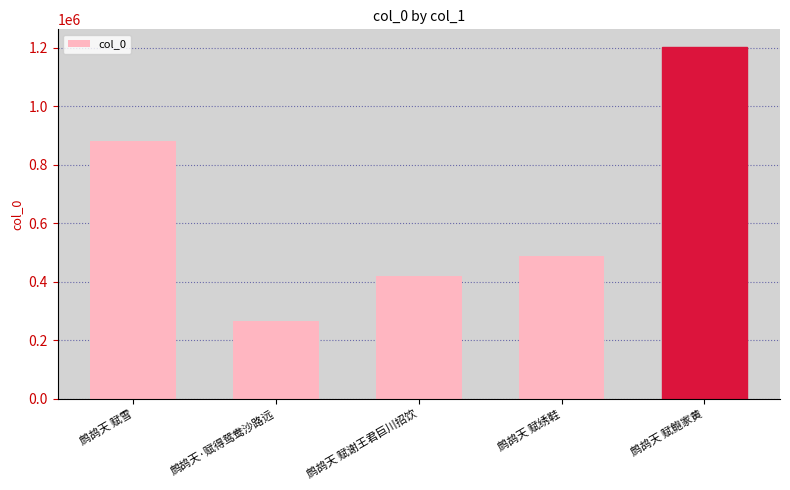

What is the value of the 2nd bar from the left?

266451